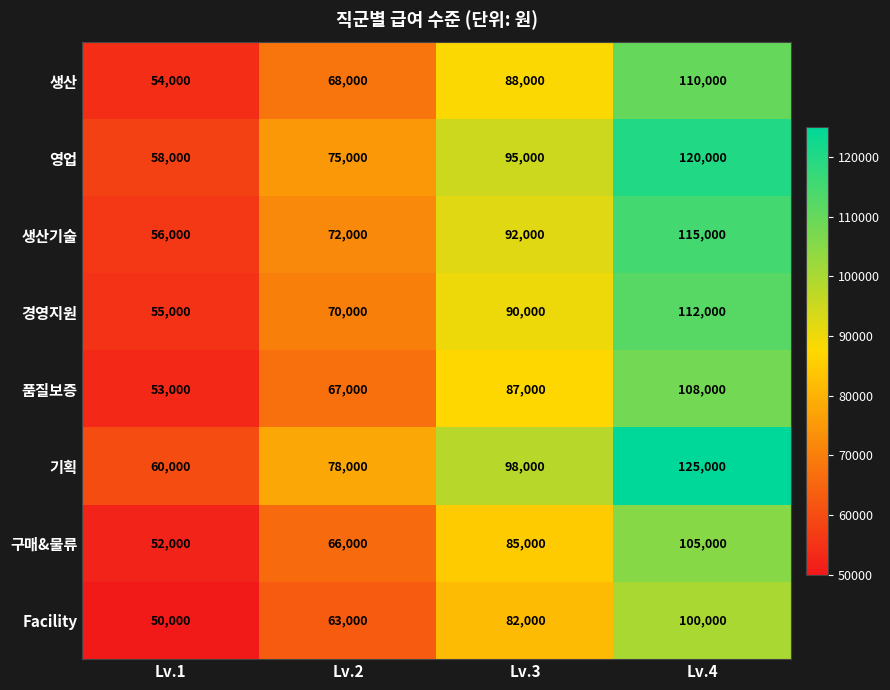

What is the difference between the highest and lowest values at Lv.1?

10000